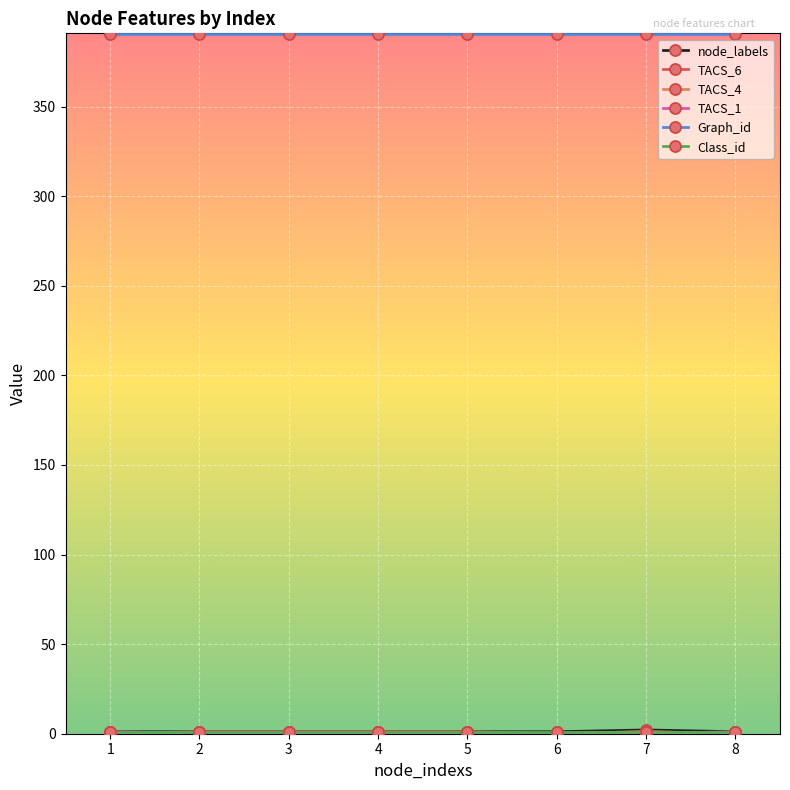

Does the chart have visible grid lines?

Yes